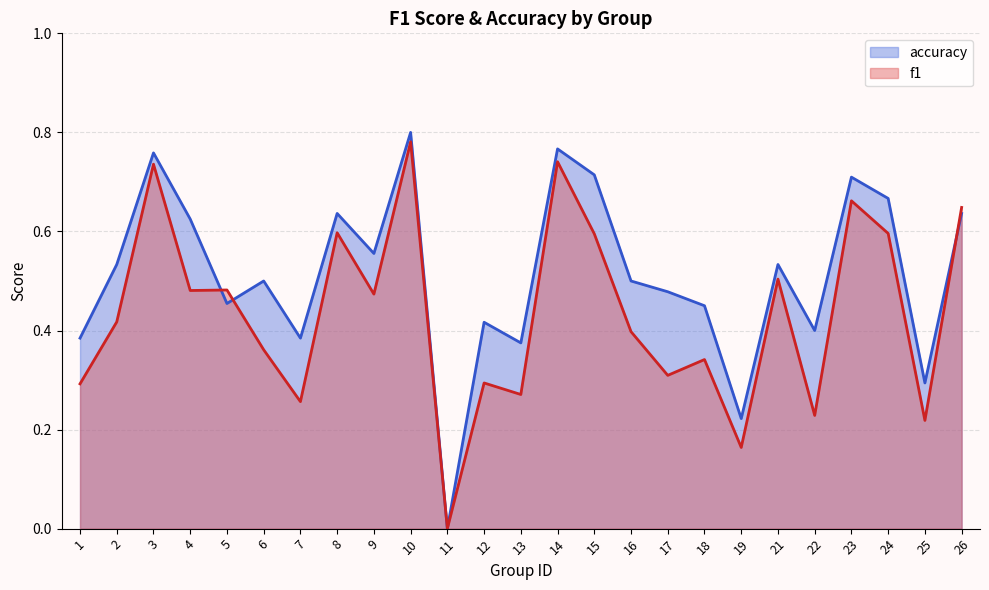

What is the sum of all accuracy values?

12.8